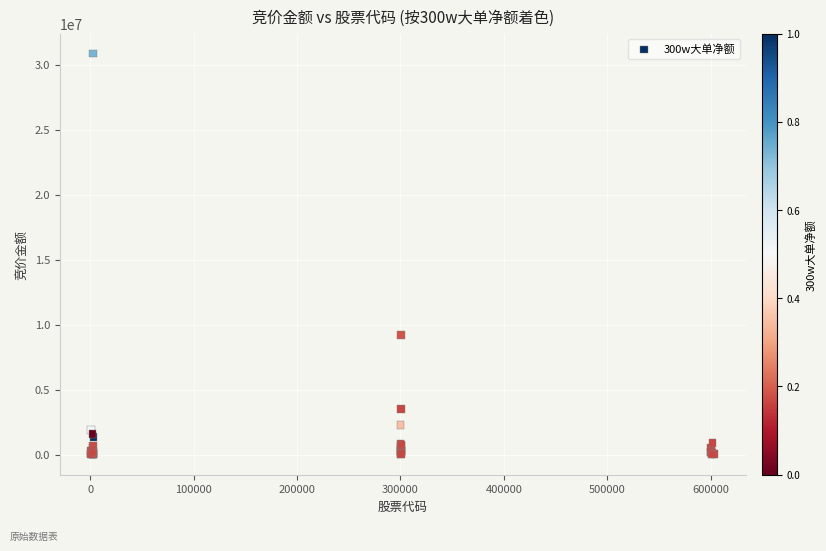

What Y value in the scatter plot is closest to 15431715?

9187972